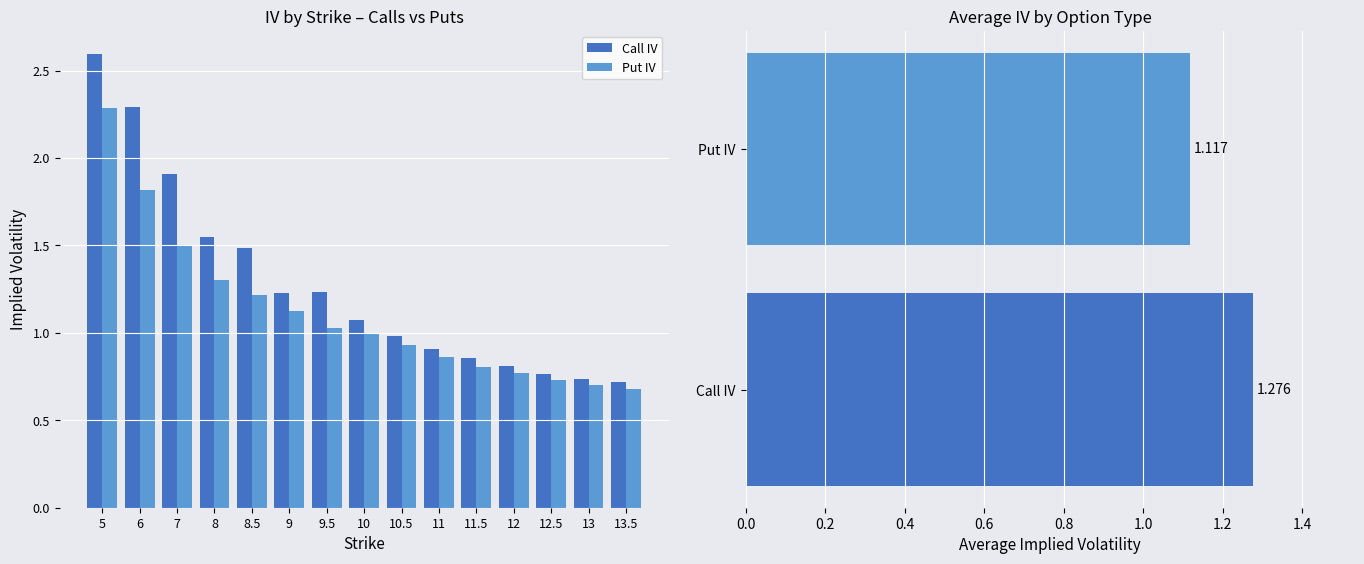

What is the label of the 12th bar from the right?

8